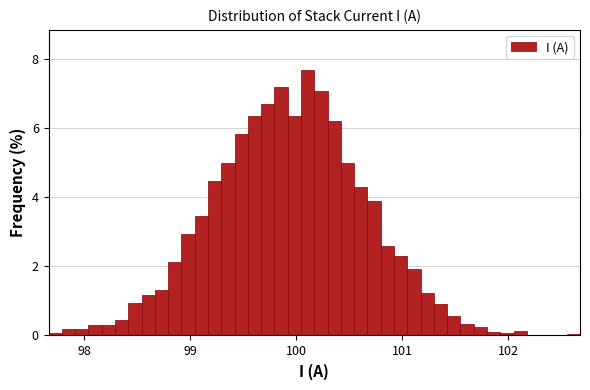

Read against the x-axis, roughly where is the centre of the tallest bar?

100.1